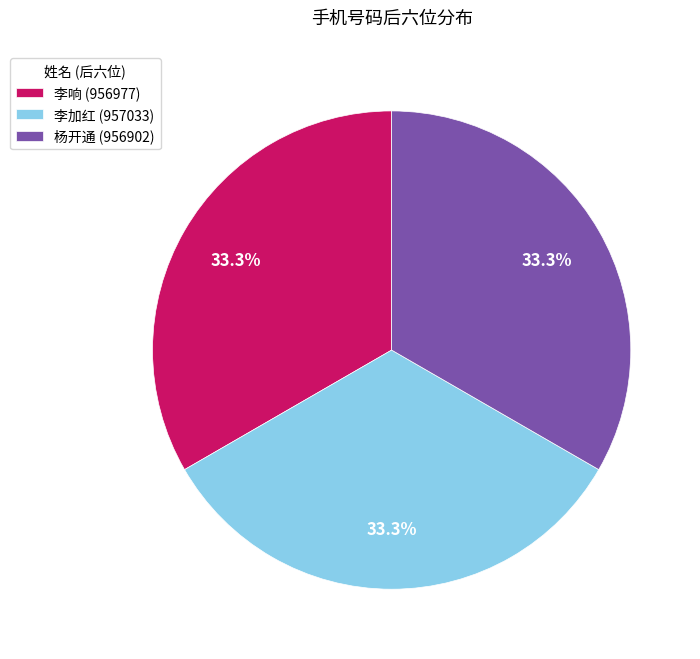

To the nearest percent, what is the combined percentage of 李加红 and 杨开通?

67%